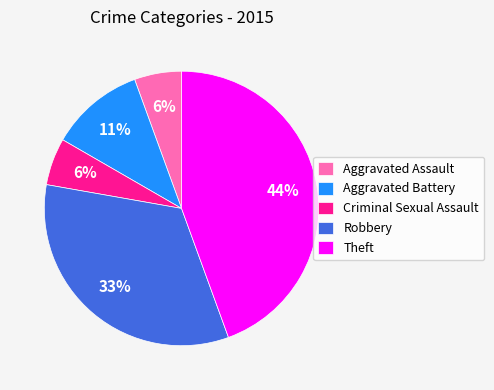

Count the number of slices in the pie.

5